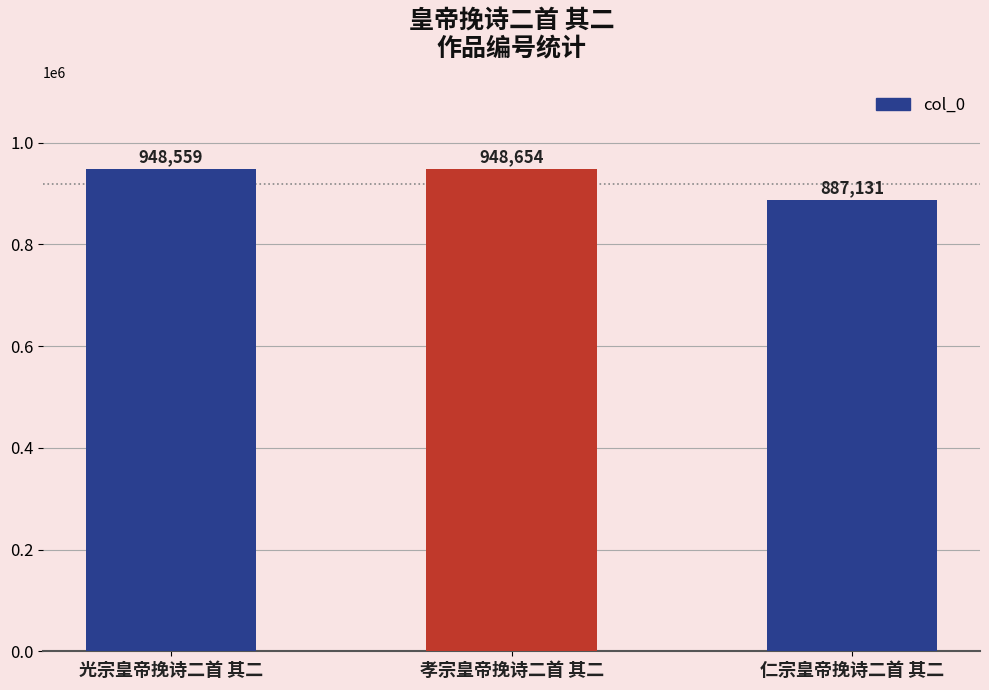

How many values are below 948559?

1